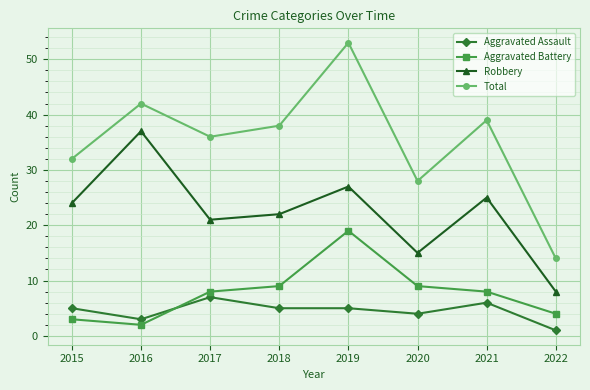

Between 2015 and 2021, which series saw the biggest shift?

Total